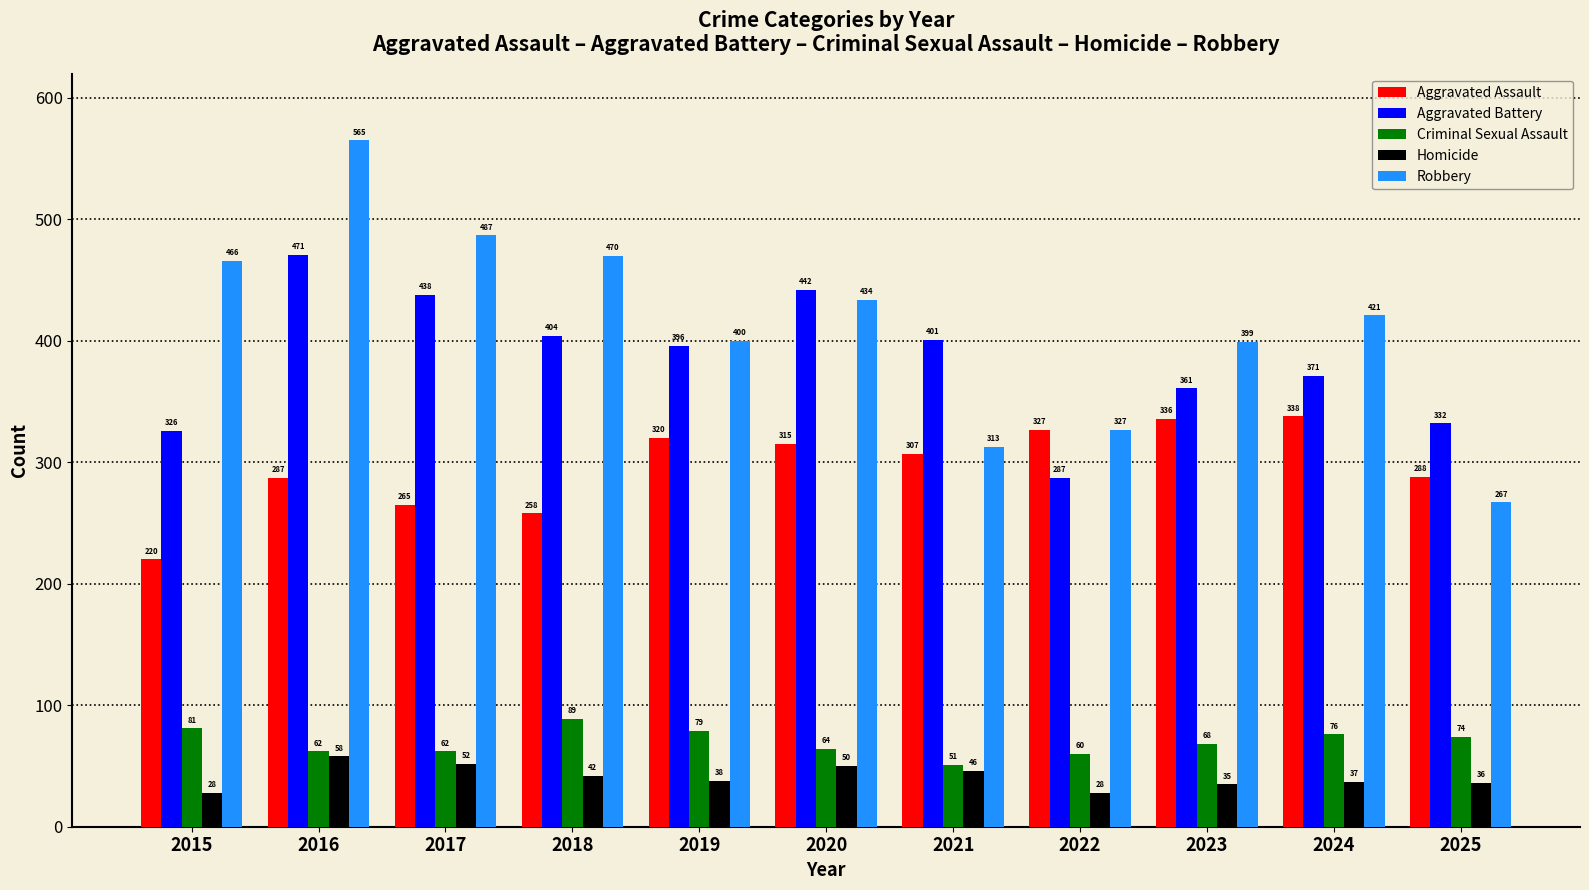

How many data points in Aggravated Battery are less than 396?

5